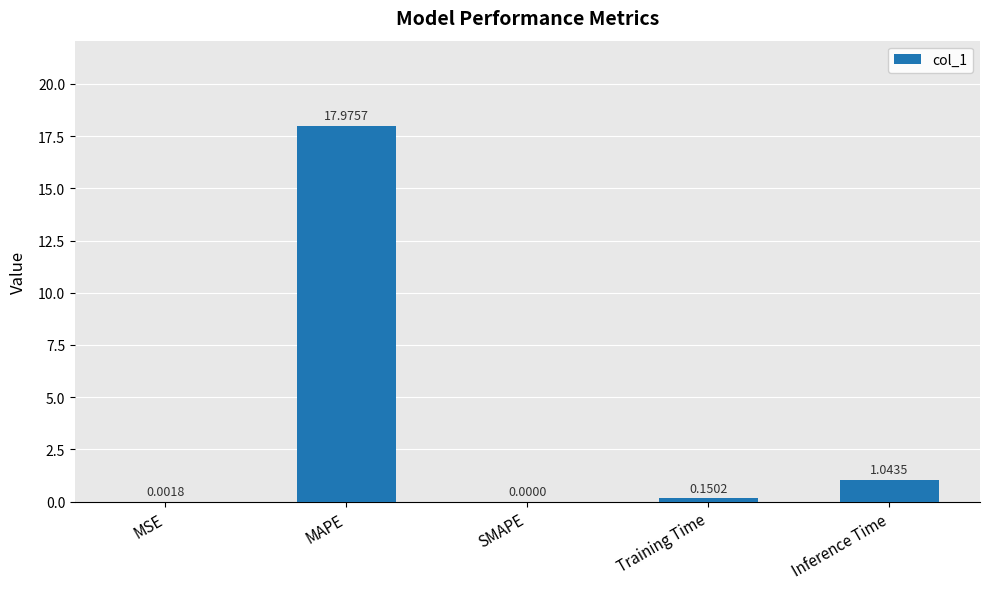

What is the sum of the values at MAPE and MSE?

18.0